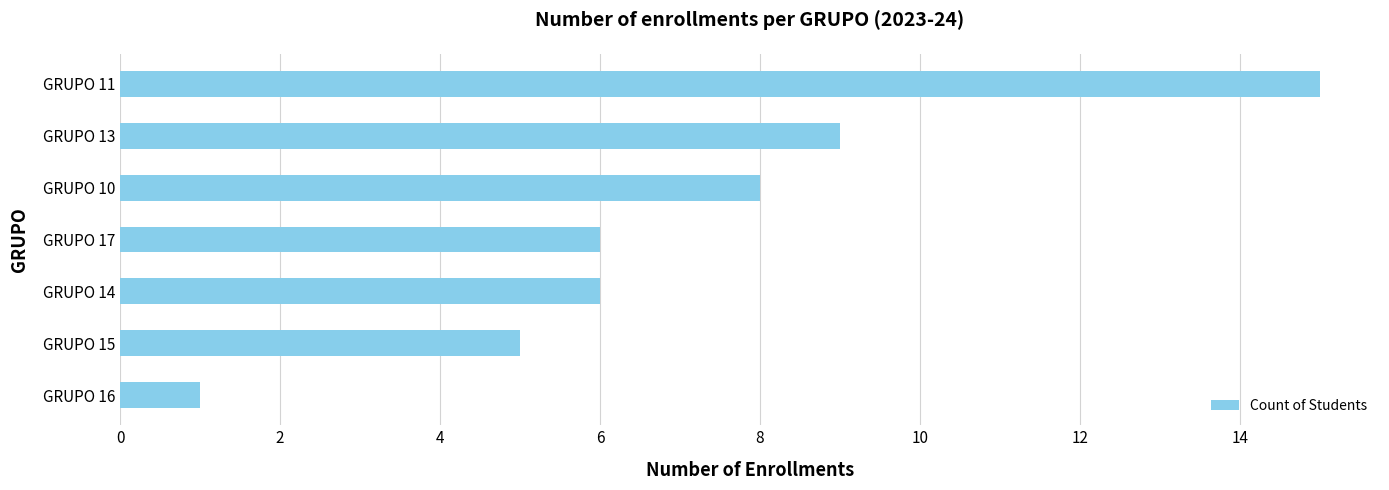

What is the approximate value at GRUPO 11?

15